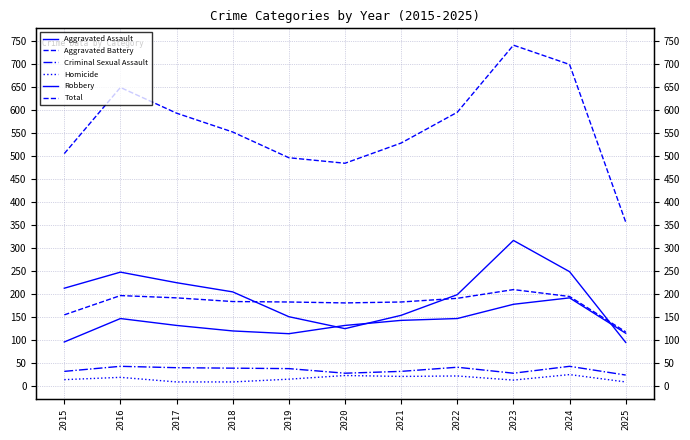

Which series has the widest spread of values?

Total